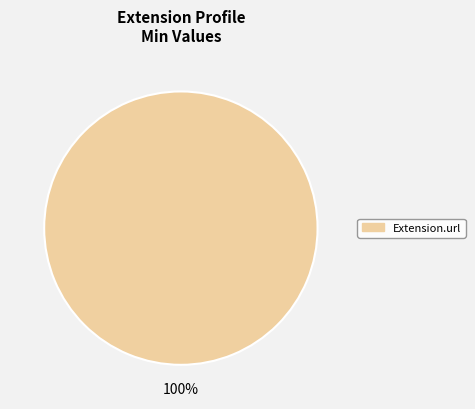

Does any single category account for the majority?

Yes